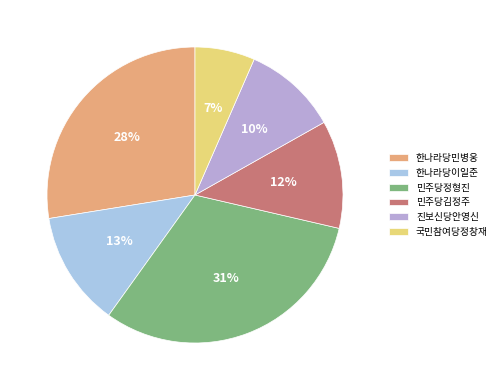

Which category has the biggest portion of the pie?

민주당정형진